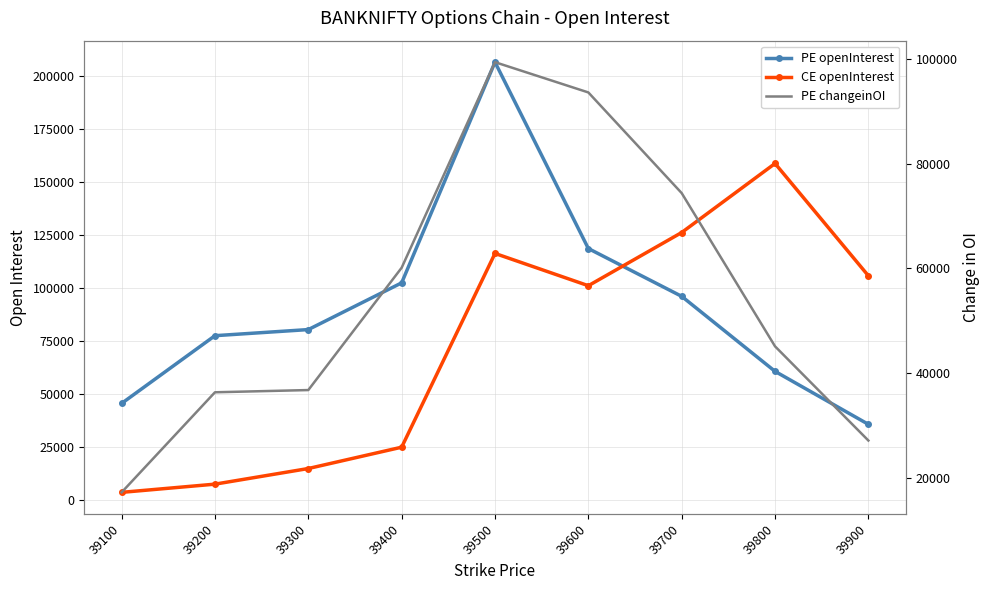

The CE openInterest series shows 3646 at 39300. True or false?

False